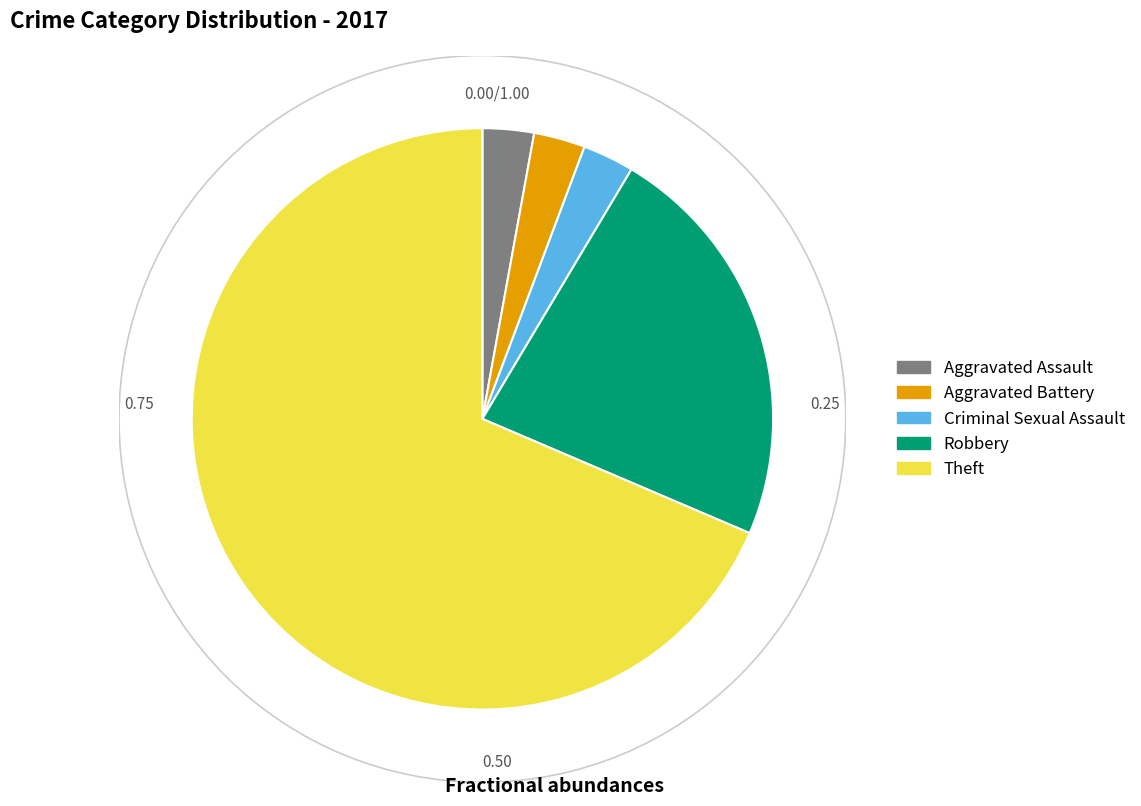

Is the sum of Aggravated Assault and Robbery greater than half?

No